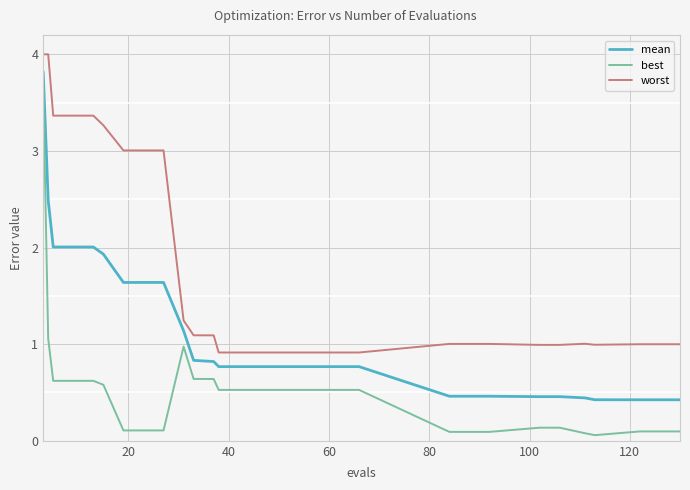

Which series has the widest spread of values?

best